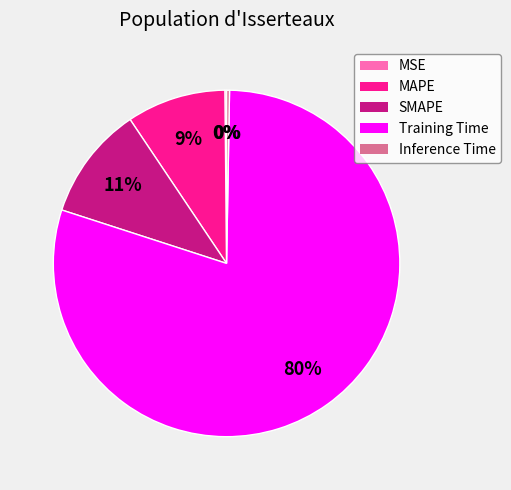

What is the largest slice in the pie chart?

Training Time